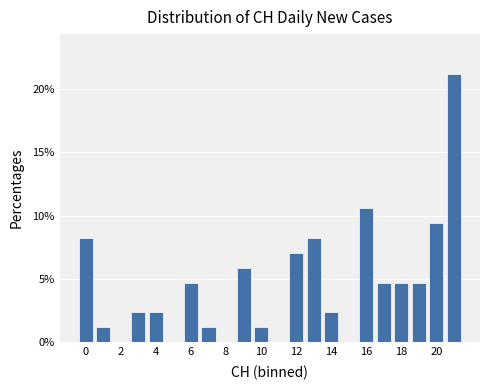

Reading left to right, list every bar in this chart as the range it spans on the x-axis followed by its height. Neither the bar edges nor the heights are printed on the chart, so give them approximately, as read against the axes.

-0.5 to 0.5: 8.0
0.5 to 1.5: 1.0
1.5 to 2.5: 0
2.5 to 3.5: 2.5
3.5 to 4.5: 2.5
4.5 to 5.5: 0
5.5 to 6.5: 4.5
6.5 to 7.5: 1.0
7.5 to 8.5: 0
8.5 to 9.5: 6.0
9.5 to 10.5: 1.0
10.5 to 11.5: 0
11.5 to 12.5: 7.0
12.5 to 13.5: 8.0
13.5 to 14.5: 2.5
14.5 to 15.5: 0
15.5 to 16.5: 10.5
16.5 to 17.5: 4.5
17.5 to 18.5: 4.5
18.5 to 19.5: 4.5
19.5 to 20.5: 9.5
20.5 to 21.5: 21.0